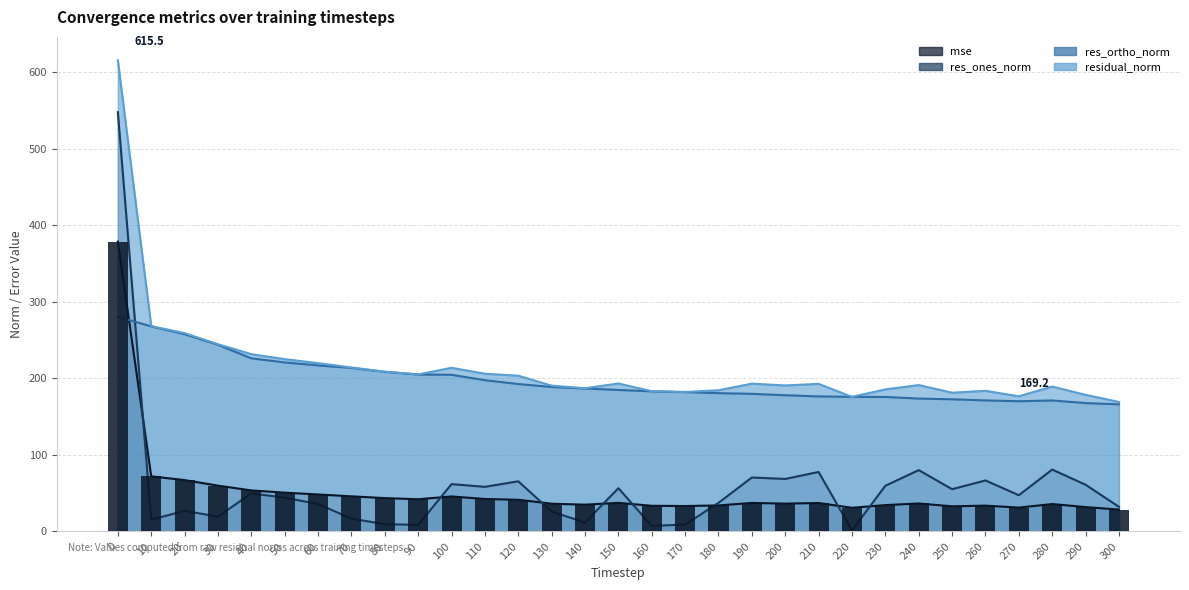

What are all the series names shown in the legend?

mse, res_ones_norm, res_ortho_norm, residual_norm